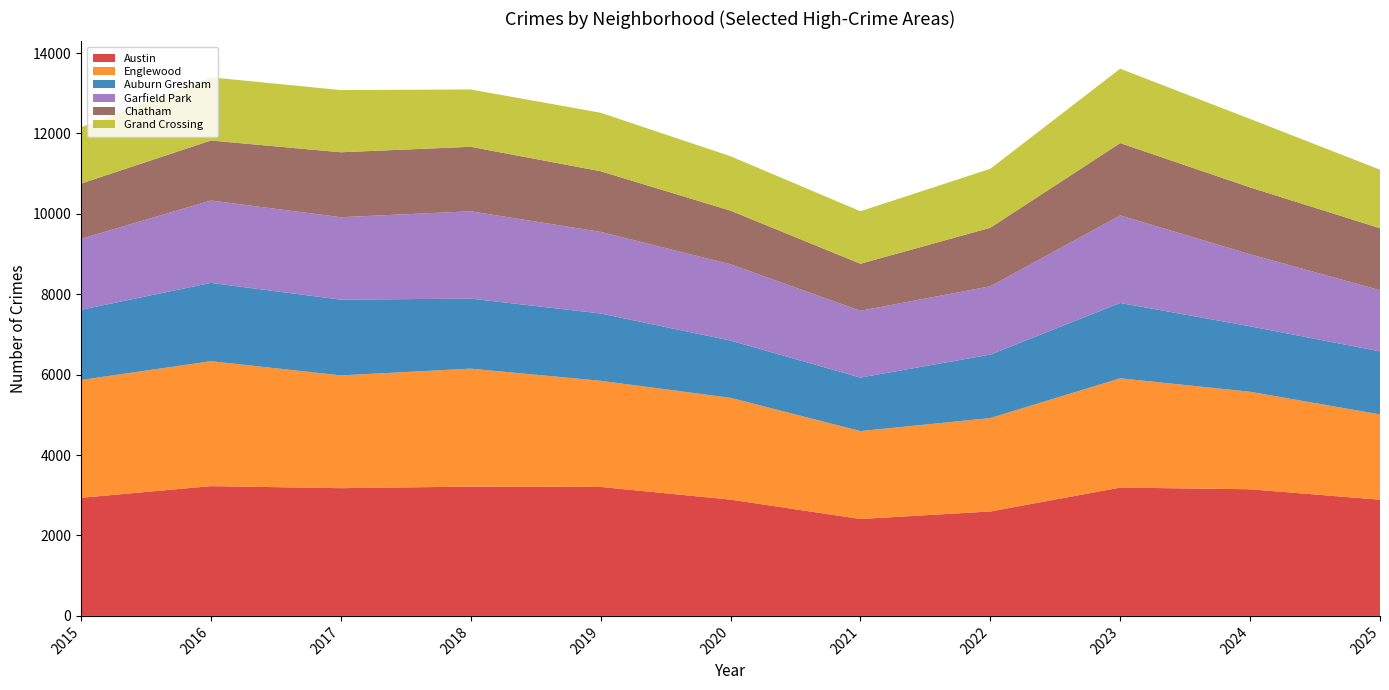

Reading left to right, transcribe all the data shown in this chart.

Austin: 2015=2938	2016=3228	2017=3177	2018=3216	2019=3208	2020=2893	2021=2411	2022=2598	2023=3192	2024=3150	2025=2890
Englewood: 2015=2929	2016=3108	2017=2805	2018=2934	2019=2640	2020=2531	2021=2186	2022=2323	2023=2718	2024=2425	2025=2121
Auburn Gresham: 2015=1747	2016=1947	2017=1884	2018=1742	2019=1674	2020=1424	2021=1331	2022=1578	2023=1874	2024=1628	2025=1569
Garfield Park: 2015=1765	2016=2049	2017=2051	2018=2172	2019=2030	2020=1898	2021=1661	2022=1700	2023=2177	2024=1791	2025=1521
Chatham: 2015=1374	2016=1492	2017=1615	2018=1604	2019=1508	2020=1334	2021=1170	2022=1455	2023=1799	2024=1664	2025=1542
Grand Crossing: 2015=1400	2016=1572	2017=1547	2018=1426	2019=1455	2020=1353	2021=1306	2022=1467	2023=1850	2024=1703	2025=1456